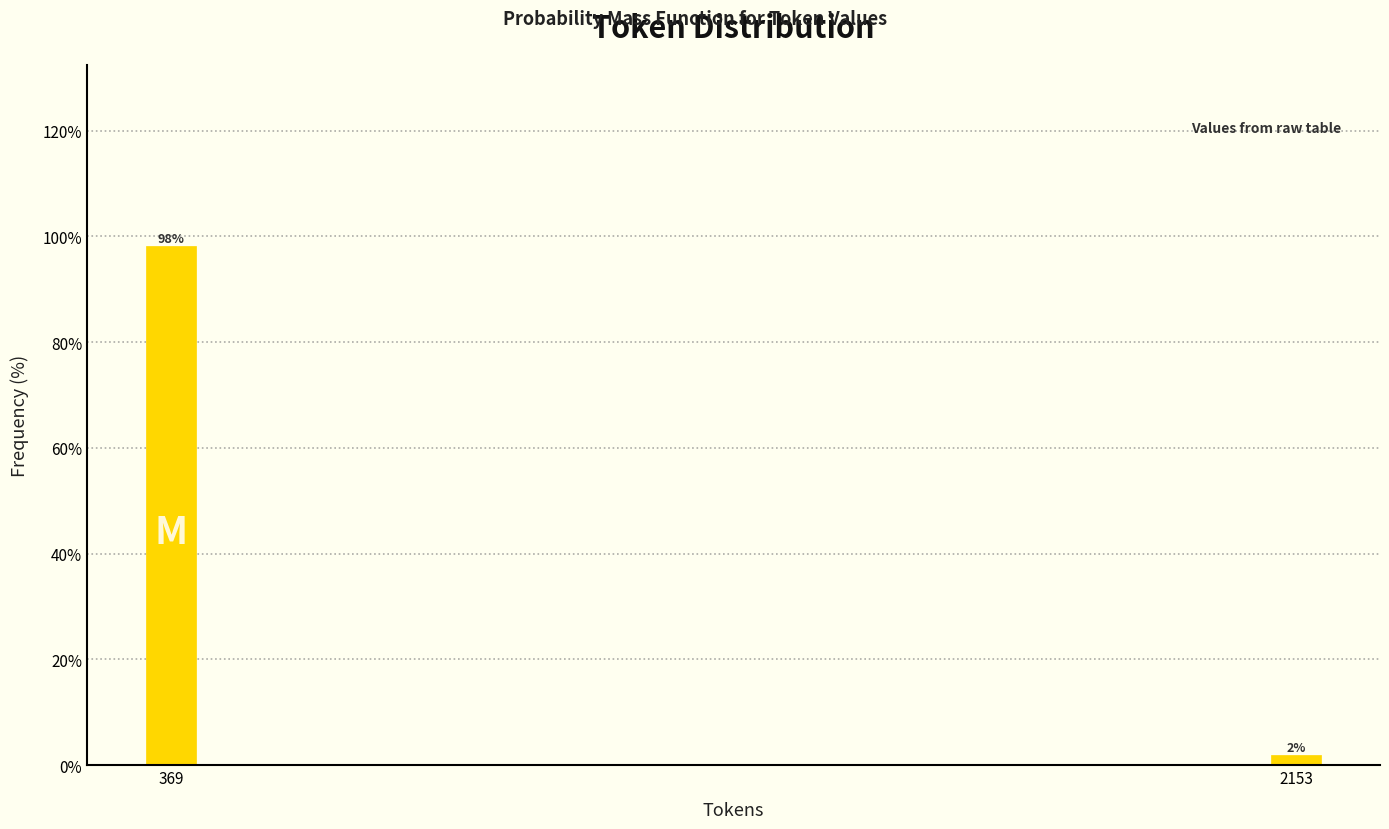

List the labels in order of value, largest first.

369, 2153